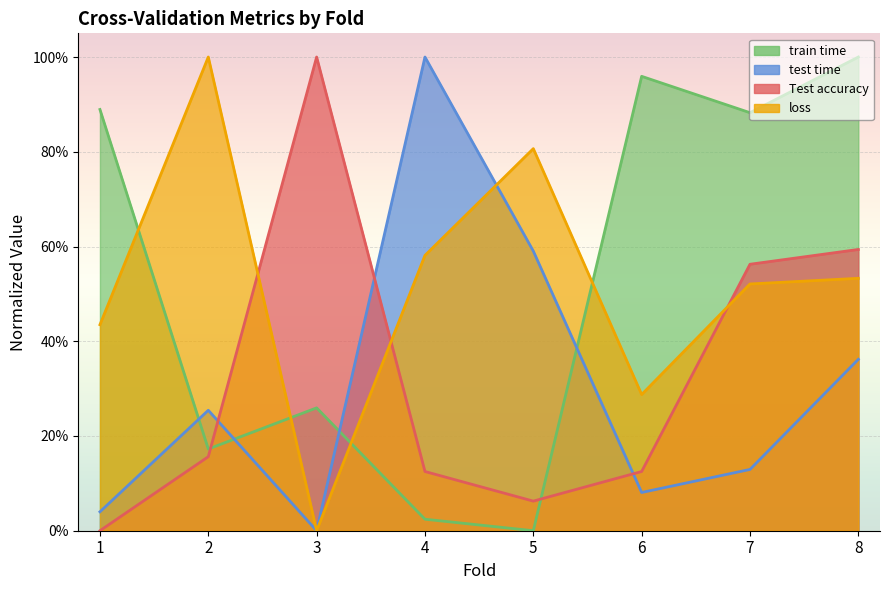

Between 7 and 8, which series saw the biggest shift?

test time